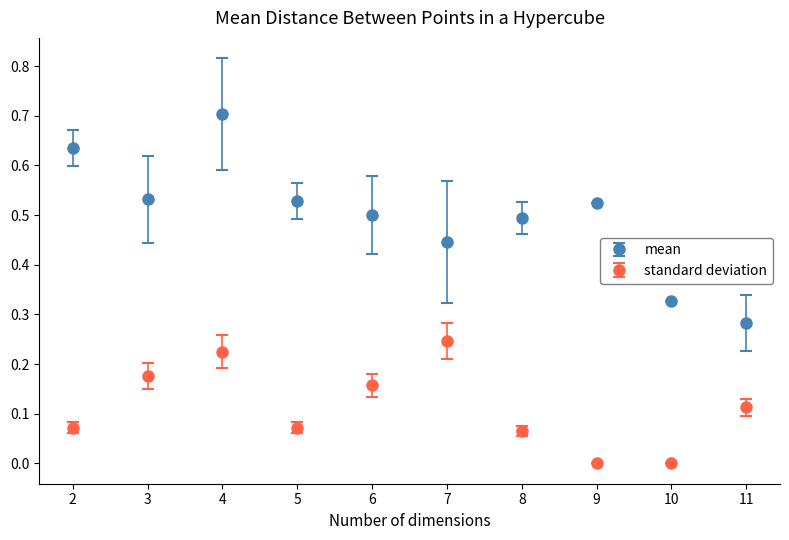

At which category is the sum across all series the highest?

4